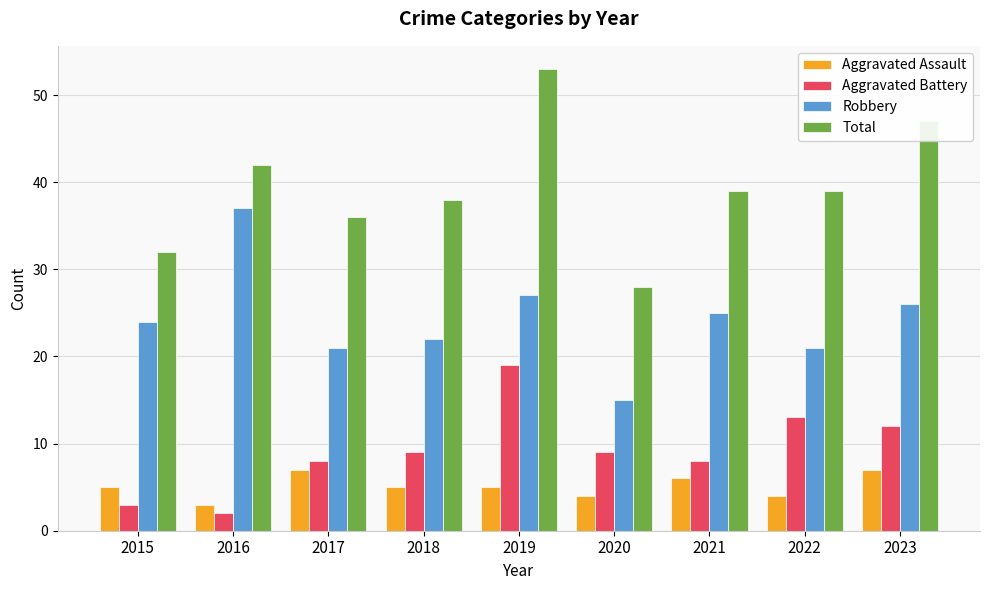

What is the approximate value of Robbery at 2015, to the nearest 5?

25